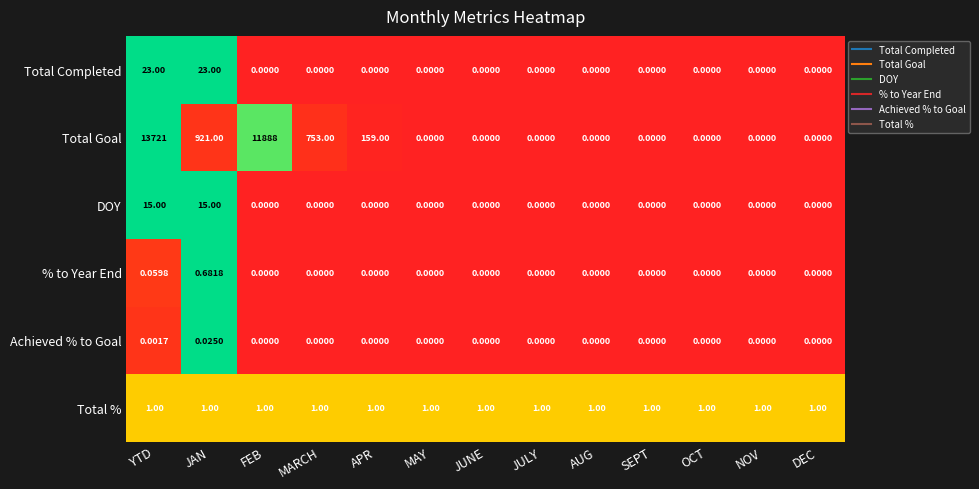

At which label does Total Goal reach its peak?

YTD